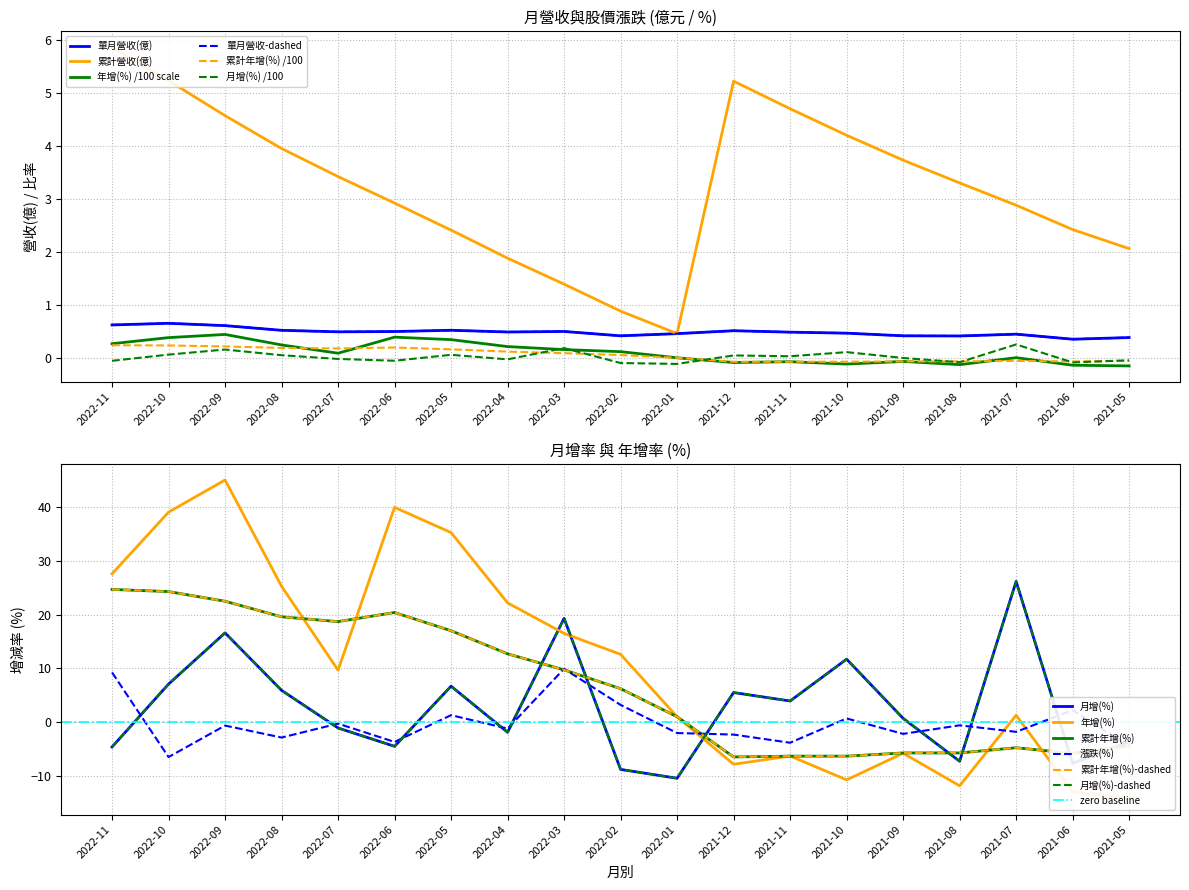

Which series has the largest total across all categories?

累計營收(億)